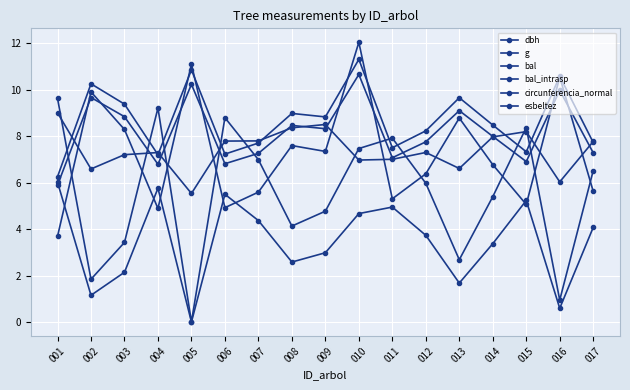

What is the highest value of the dbh series?

11.3